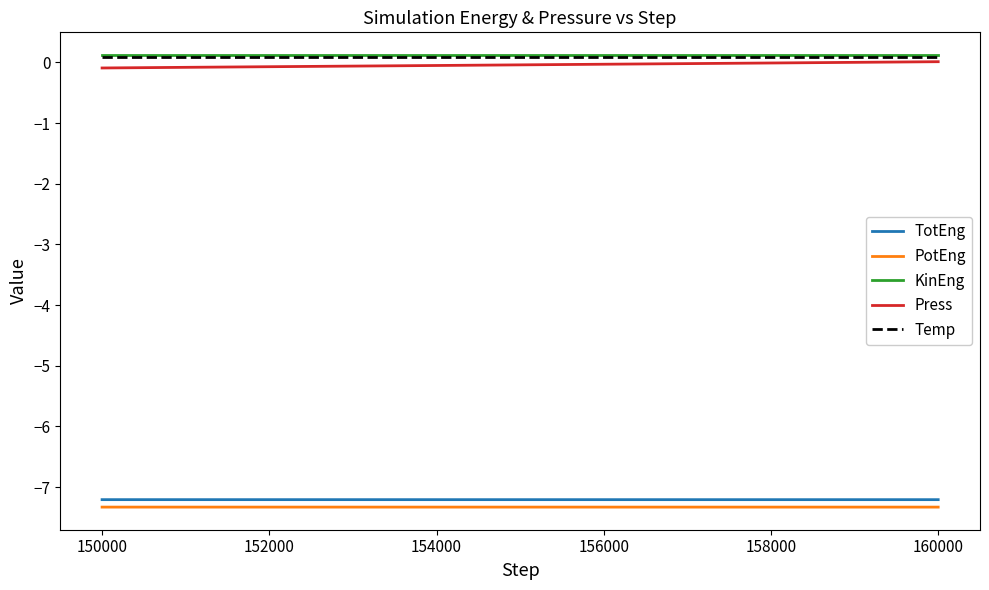

At how many categories does at least one series exceed -6?

11